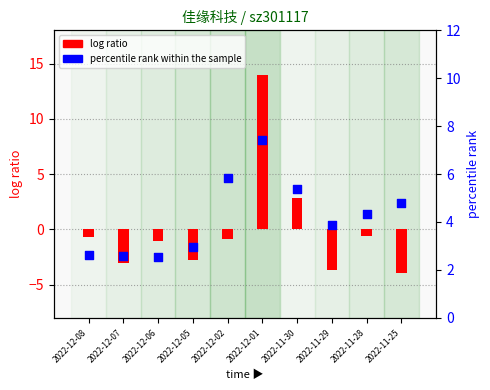

Which series has the widest spread of Y values?

log ratio